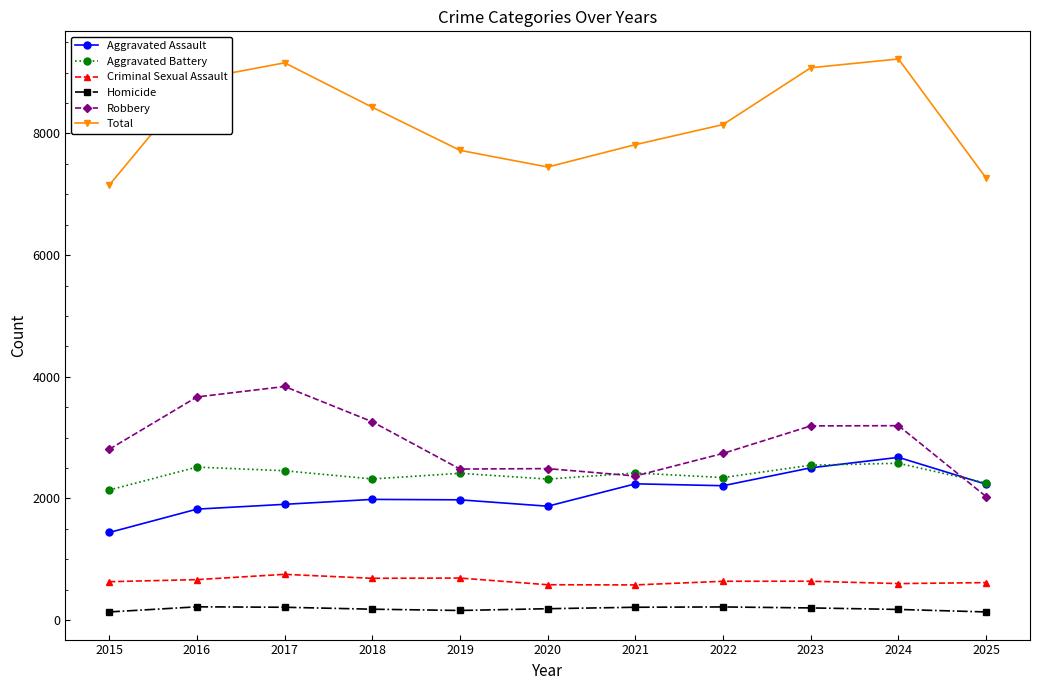

Which series has the largest total across all categories?

Total